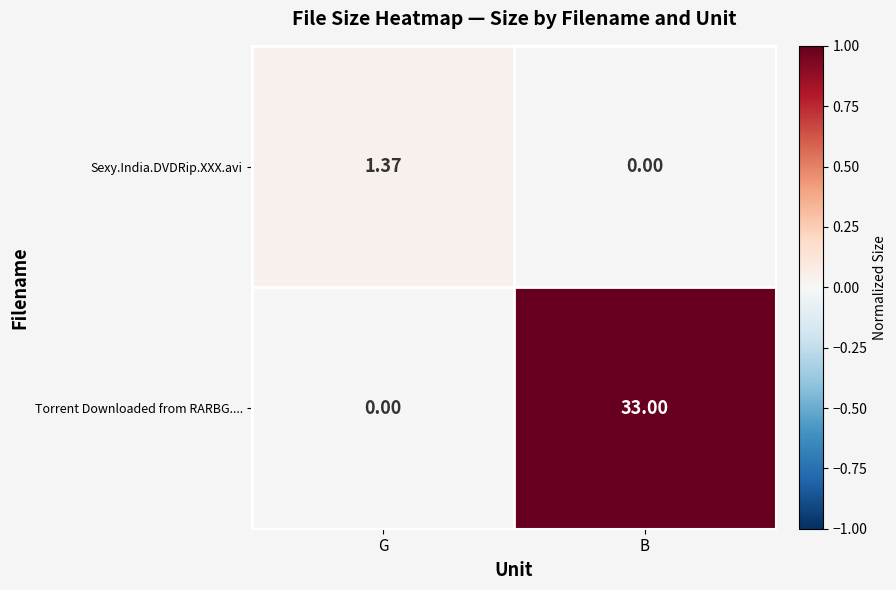

Which category has the highest value across all series?

B